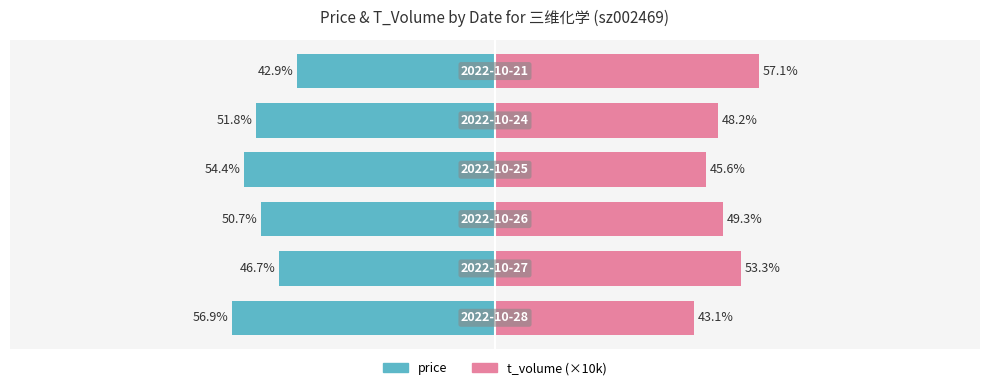

What is the average value of the t_volume (×10k) series?

49.4